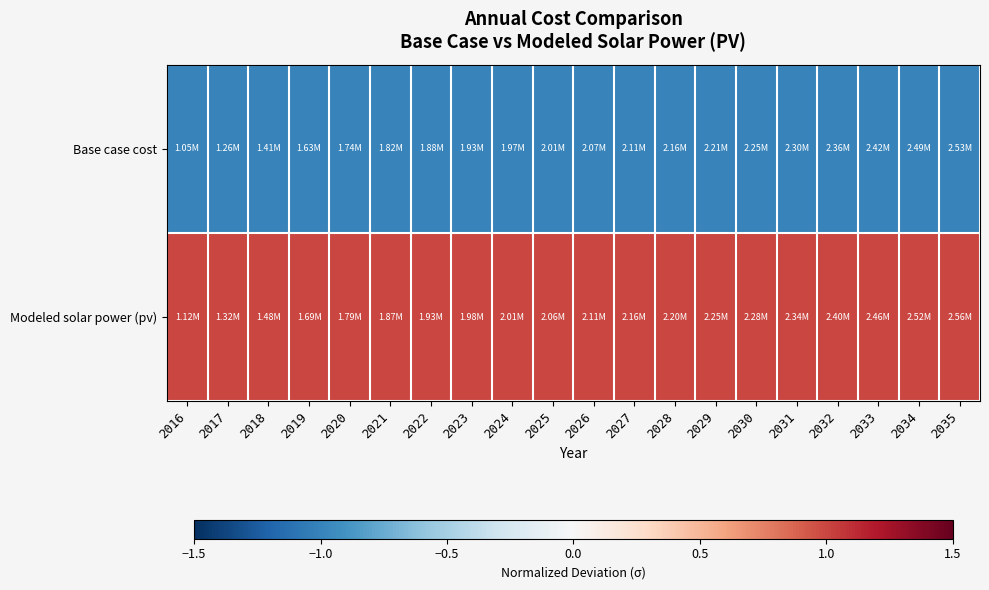

At 2029, list the series in order from smallest to largest.

Base case cost, Modeled solar power (pv)